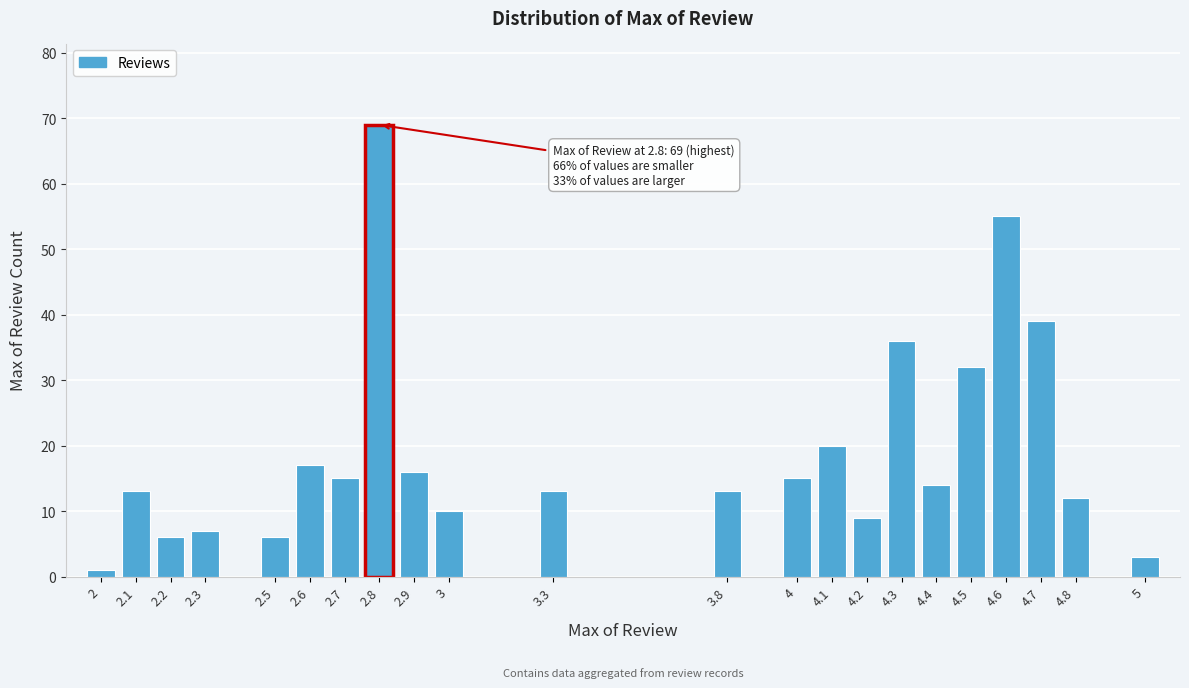

Reading left to right, list all the values displayed in this chart.

1	13	6	7	6	17	15	69	16	10	13	13	15	20	9	36	14	32	55	39	12	3